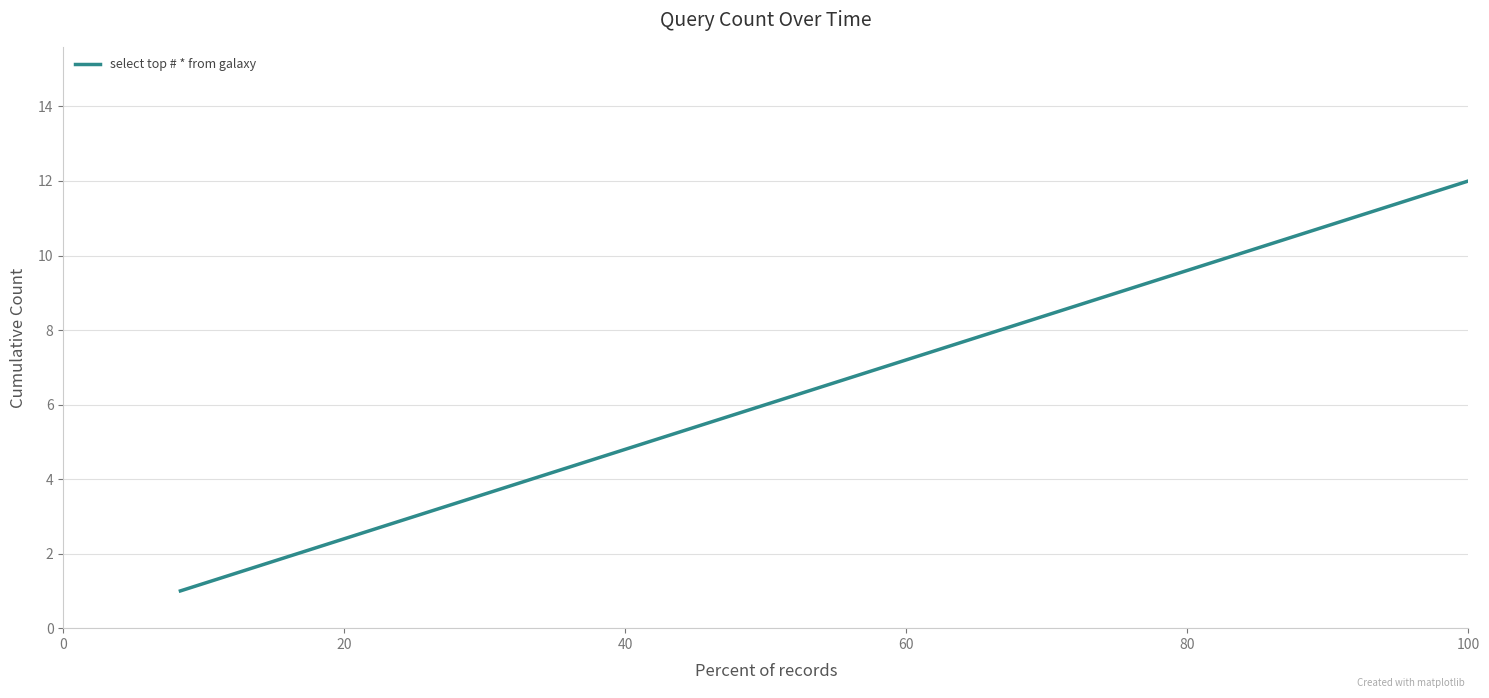

Count the number of categories in the chart.

12